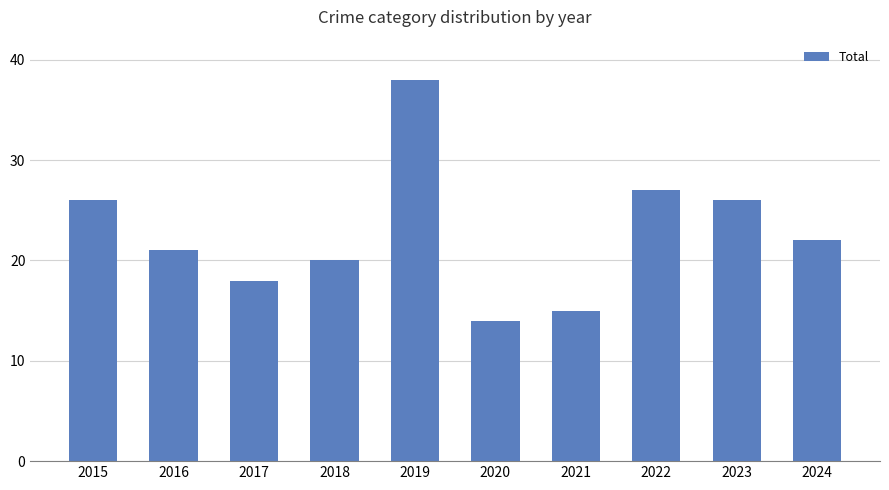

What is the difference between the second highest and minimum values?

13